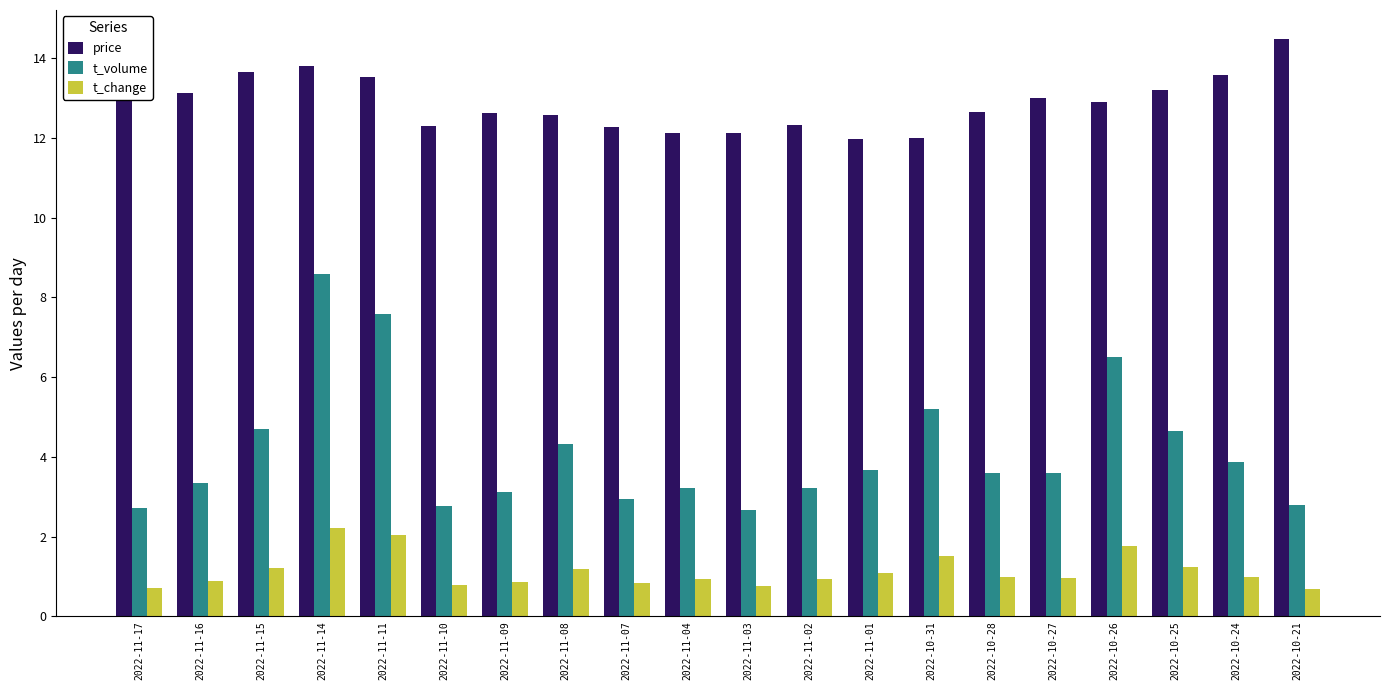

Rank the series by their average value, from highest to lowest.

price, t_volume, t_change